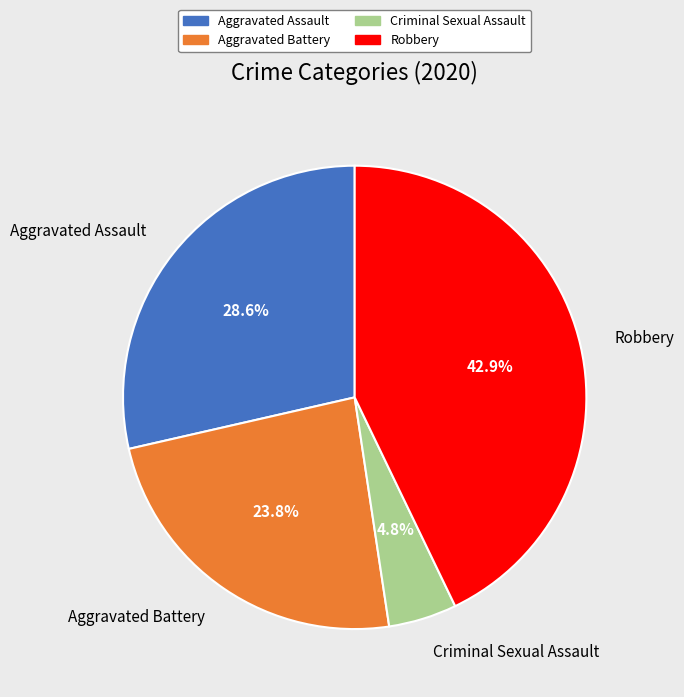

To the nearest percent, what is the combined percentage of Criminal Sexual Assault and Aggravated Battery?

29%